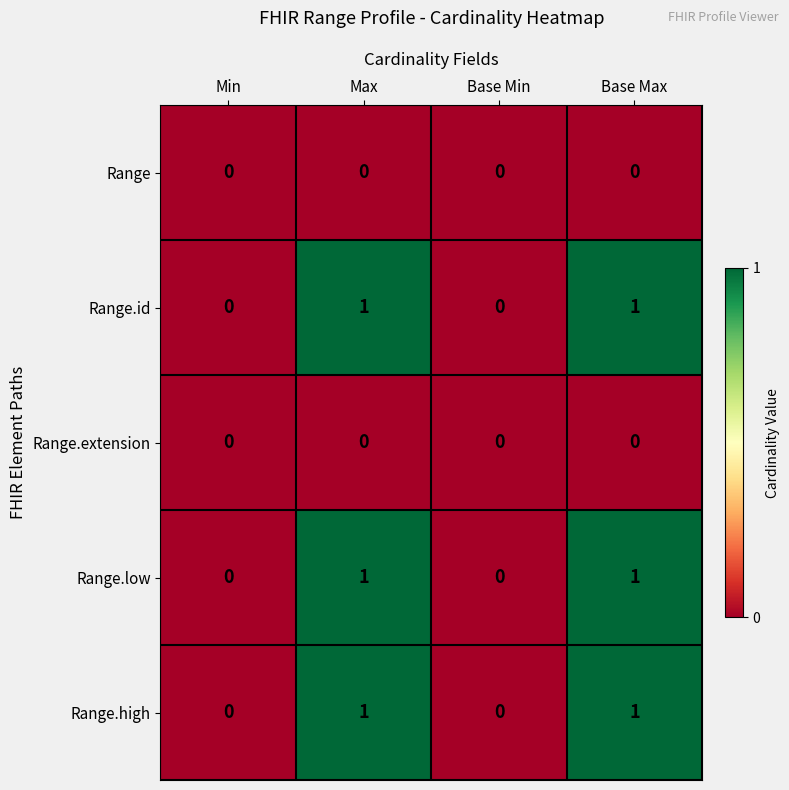

Count the Range.id values in the range 0 to 1.

4